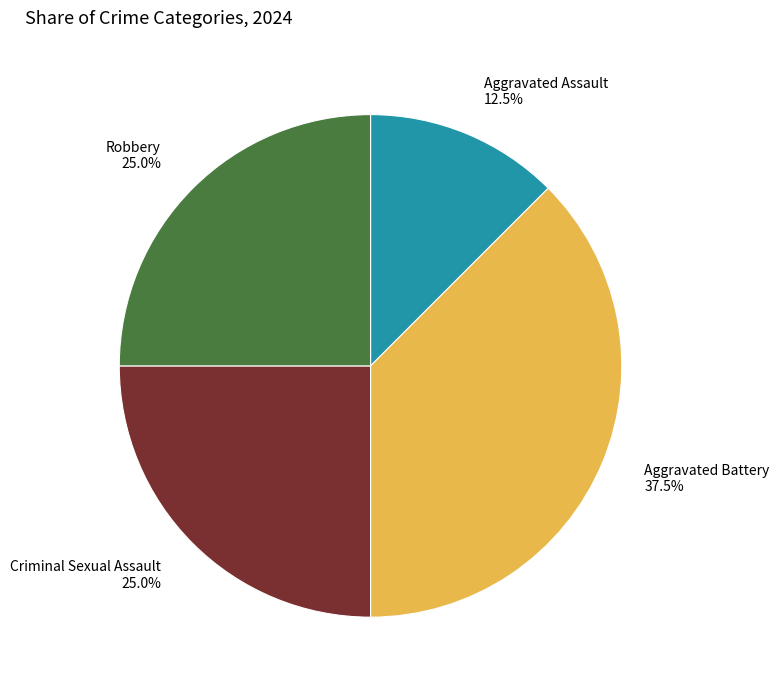

Is there any slice that represents more than half of the pie?

No